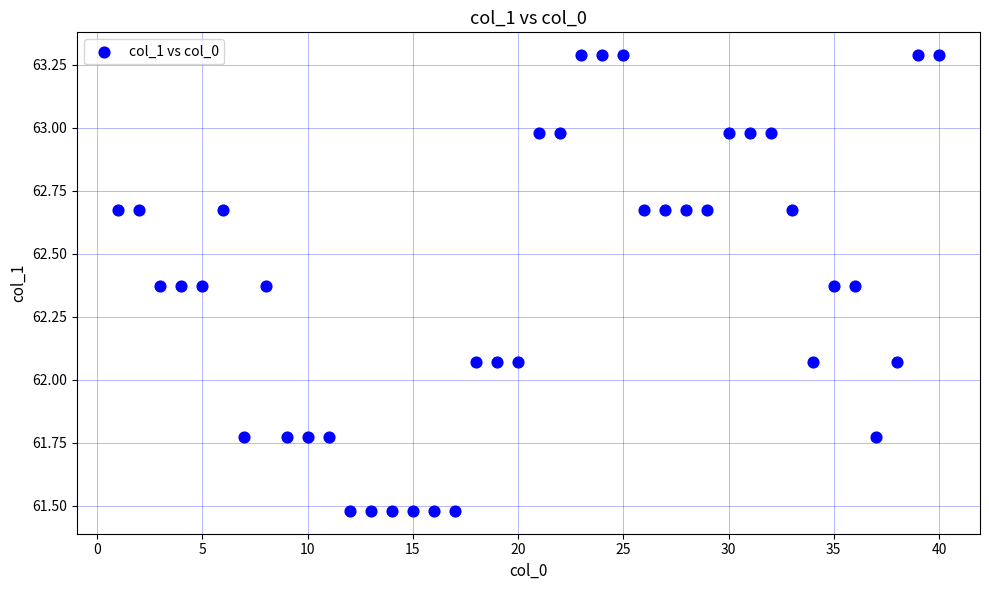

What is the range of X values (max minus min)?

39.0